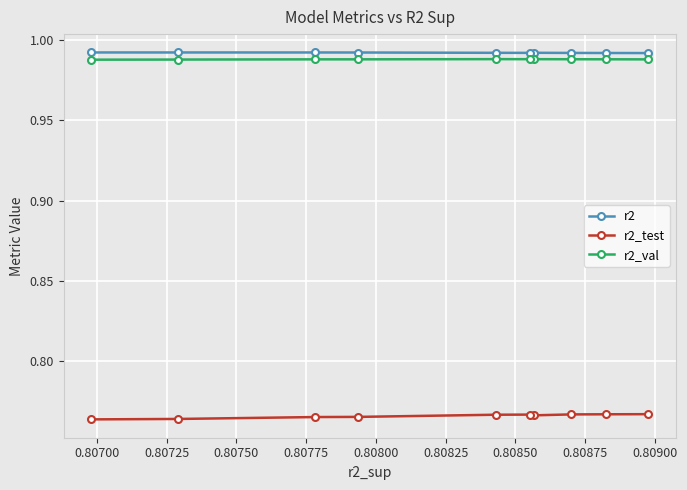

At how many categories does at least one series exceed 0?

10